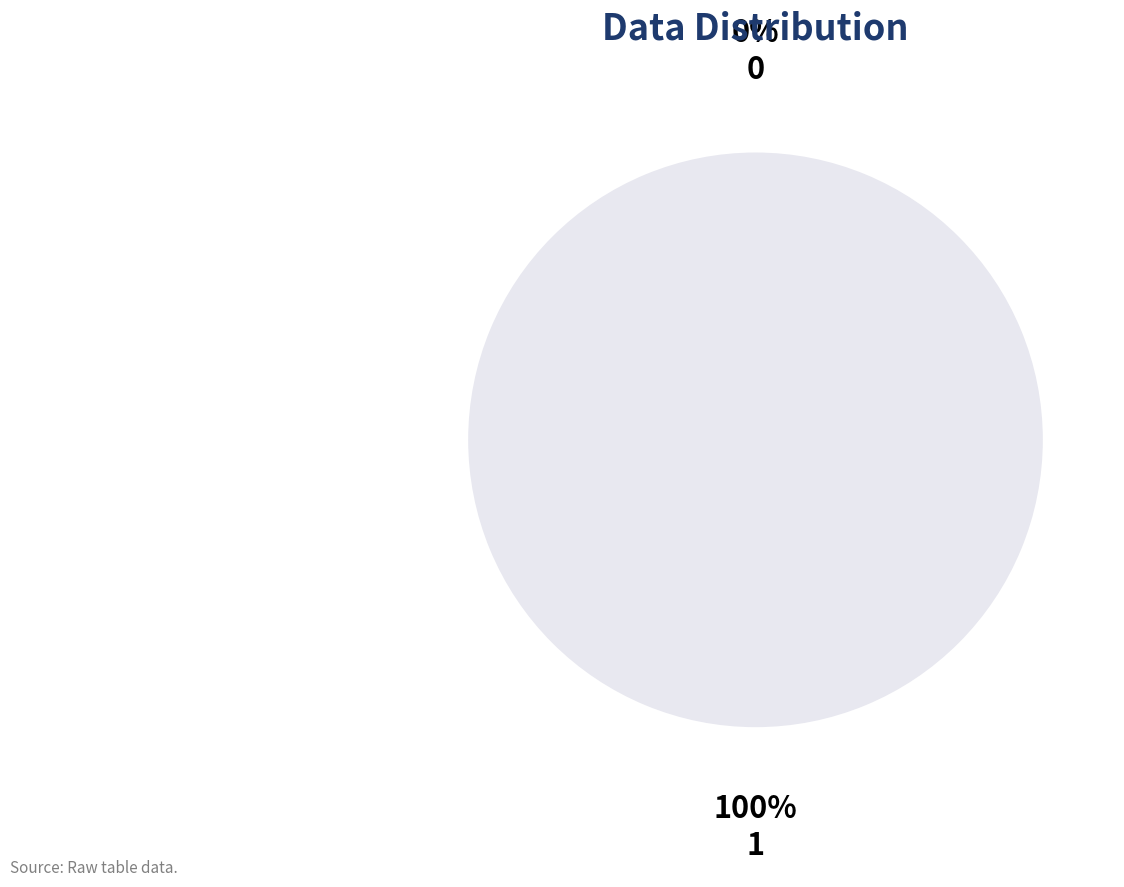

To the nearest percent, what is the combined percentage of 1 and 0?

100%